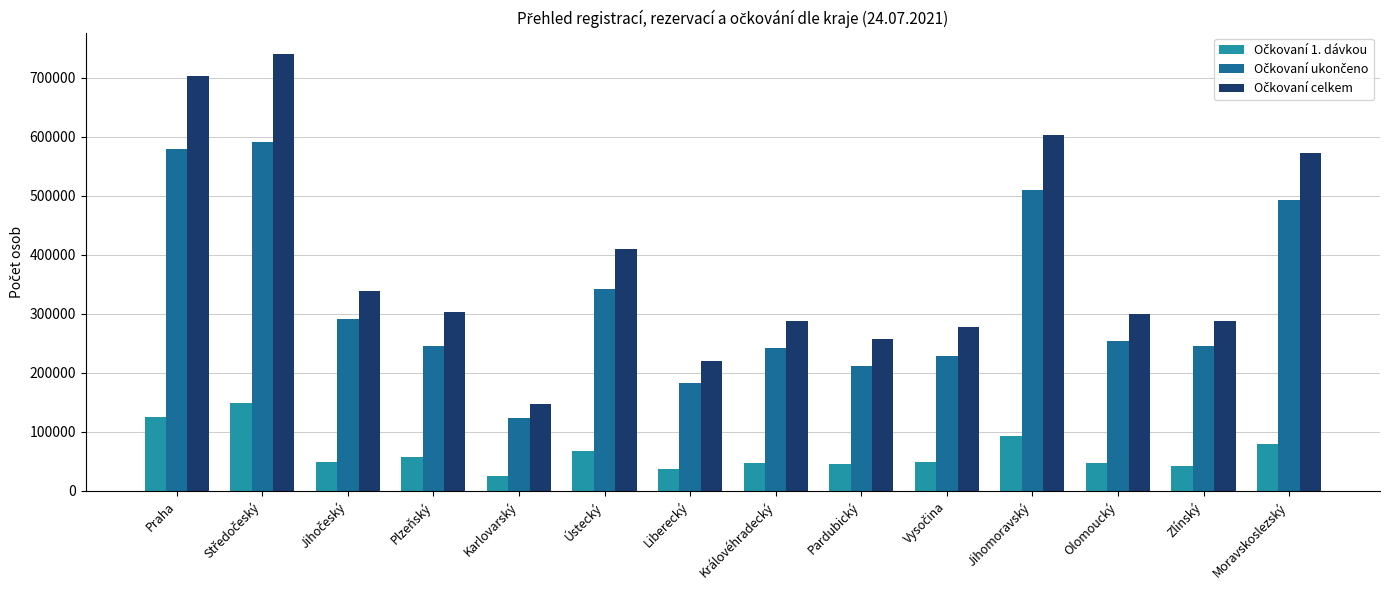

What is the total value across all series at Ústecký?

820114